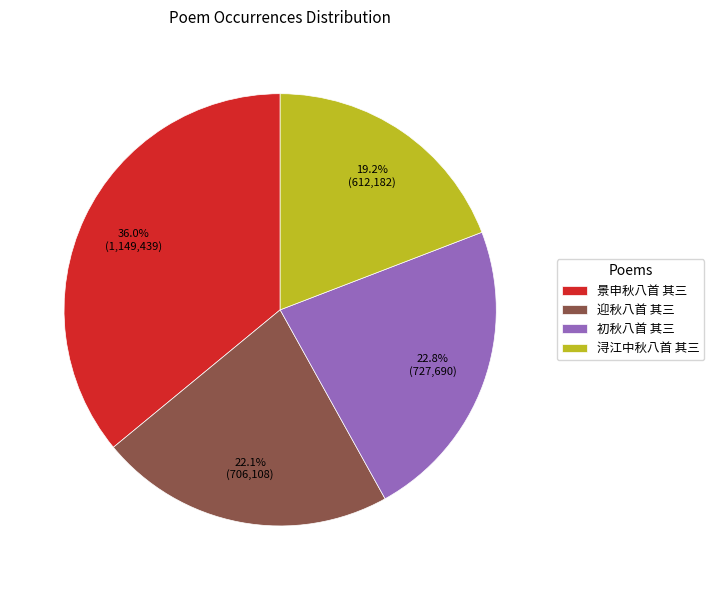

Rank the categories by value from lowest to highest.

浔江中秋八首 其三, 迎秋八首 其三, 初秋八首 其三, 景申秋八首 其三